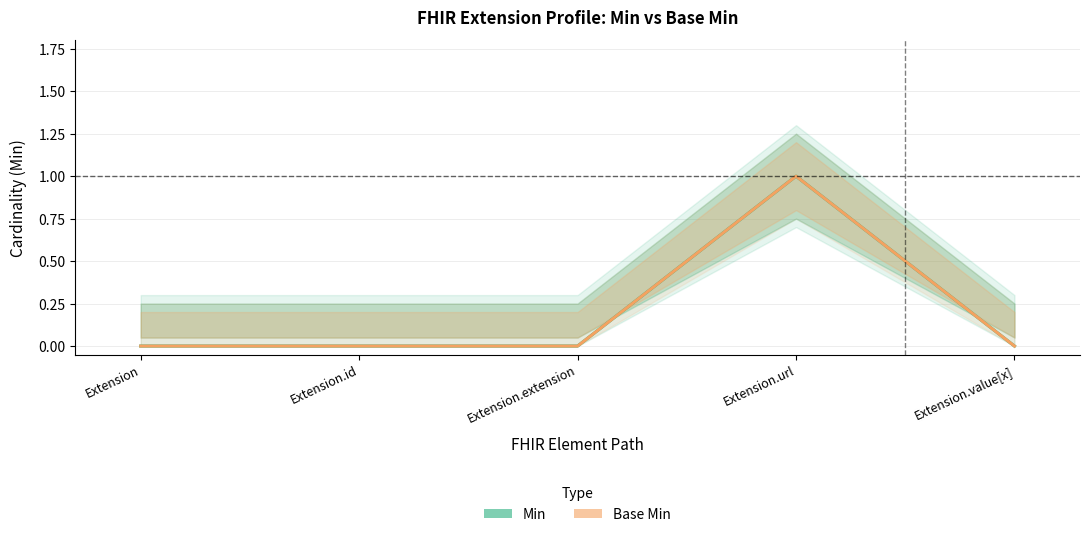

True or false: Base Min and Min cross at least once.

False